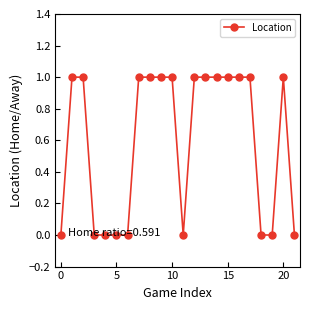

Does the chart have visible grid lines?

No